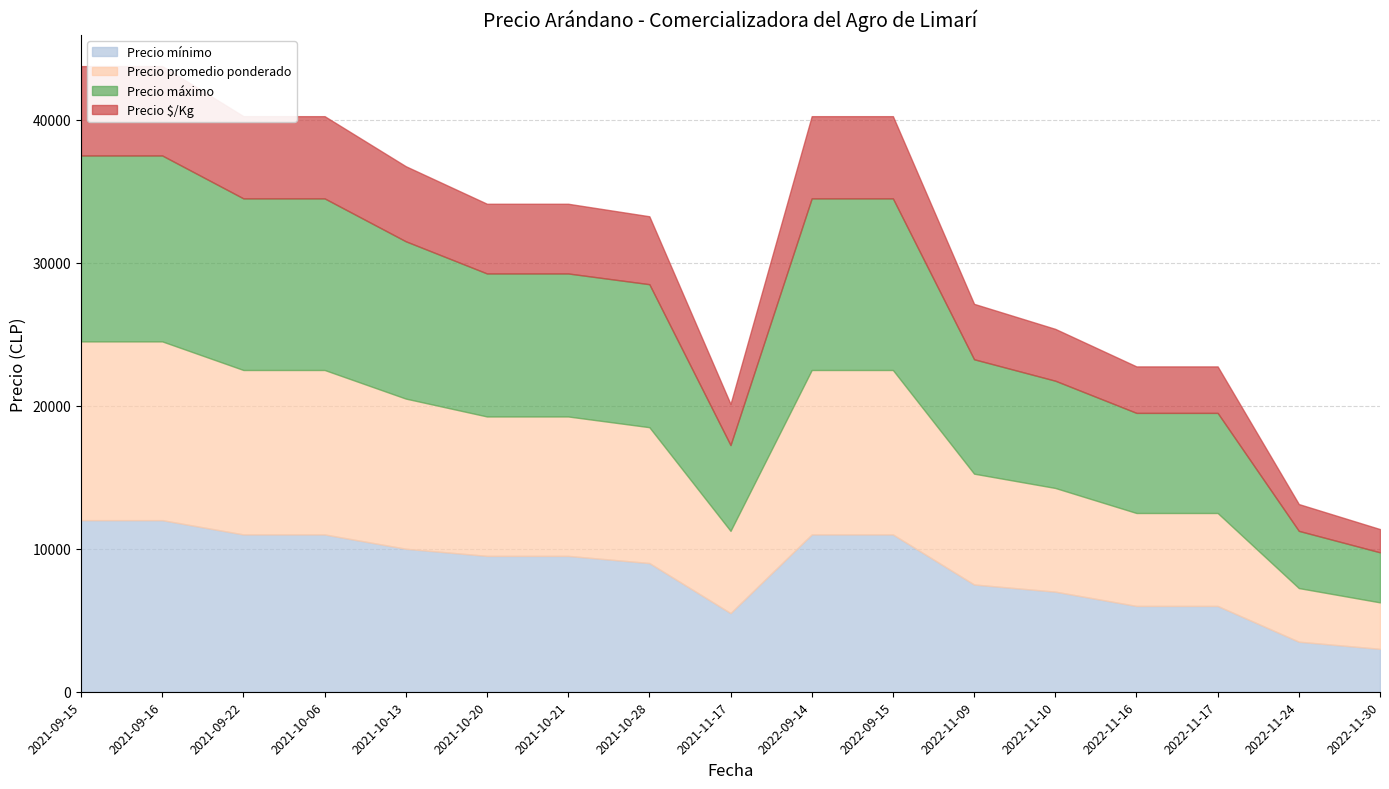

What is the lowest value of the Precio mínimo series?

3000